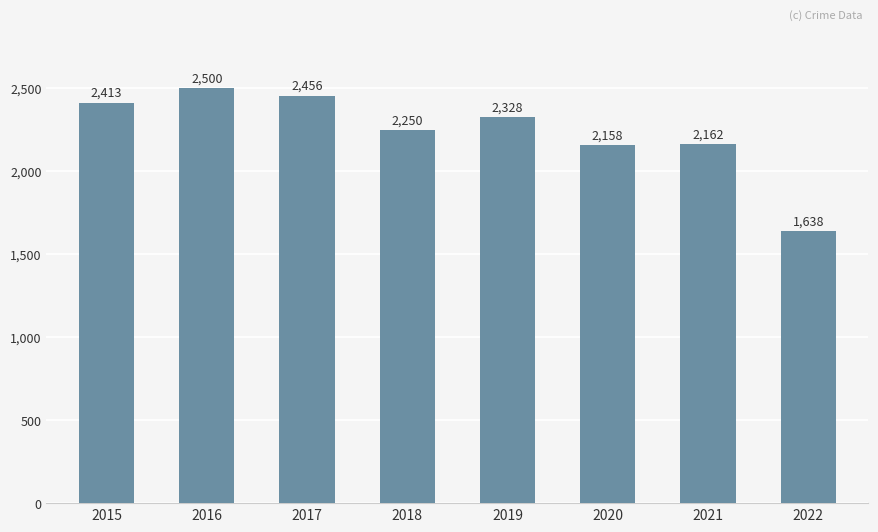

What is the difference between the maximum and minimum values?

862